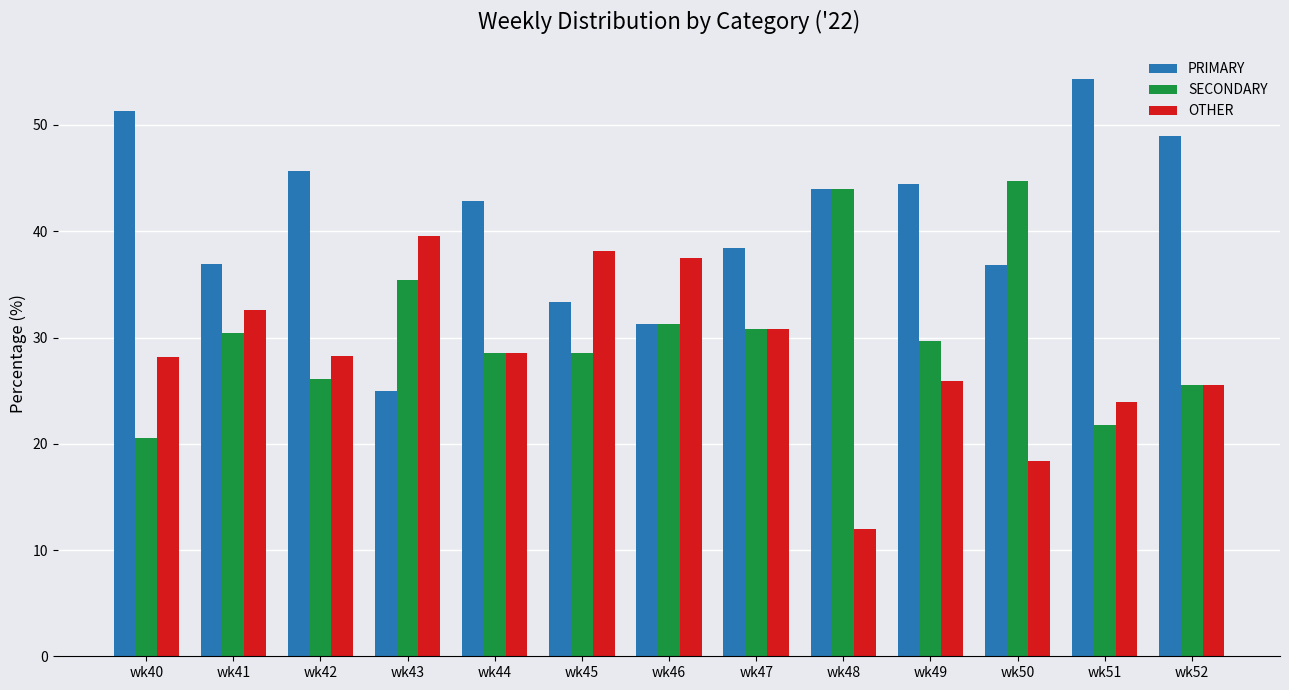

What is the highest value of the OTHER series?

39.6